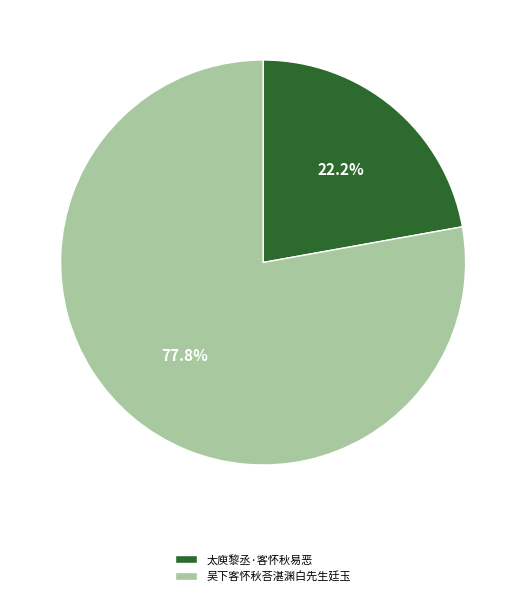

What is the smallest slice in the pie chart?

太庾黎丞·客怀秋易恶